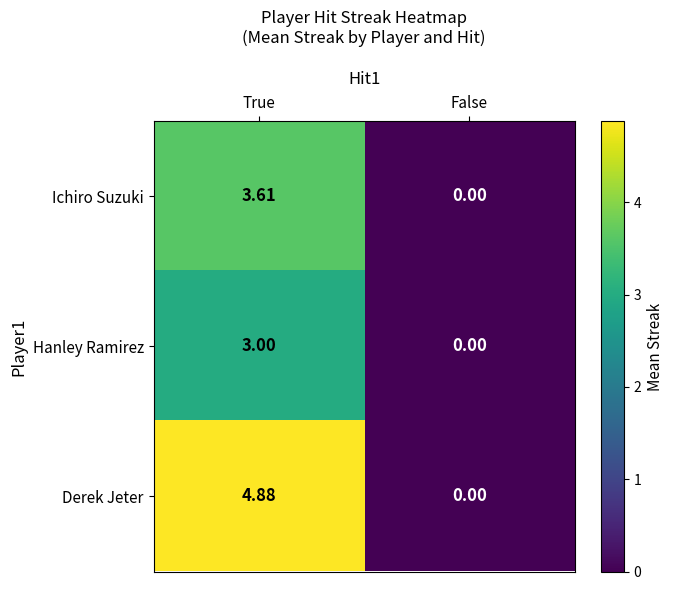

Rank the series by their maximum value, from lowest to highest.

Hanley Ramirez, Ichiro Suzuki, Derek Jeter